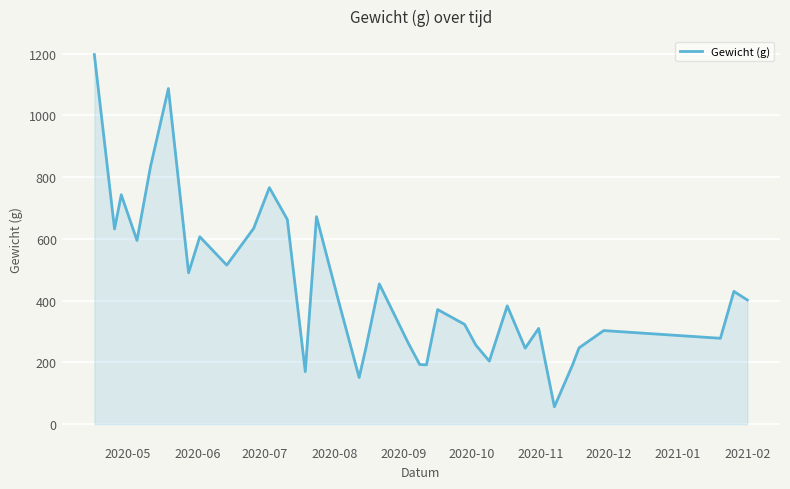

What is the smallest value displayed?

56